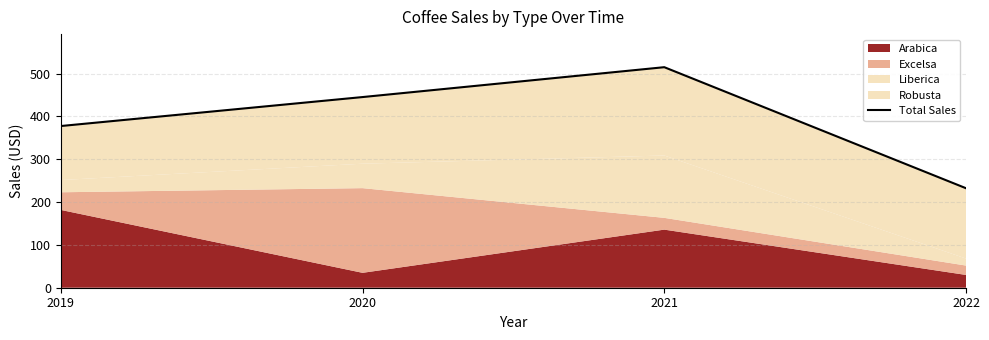

What is the value of the 3rd point from the left?

514.9